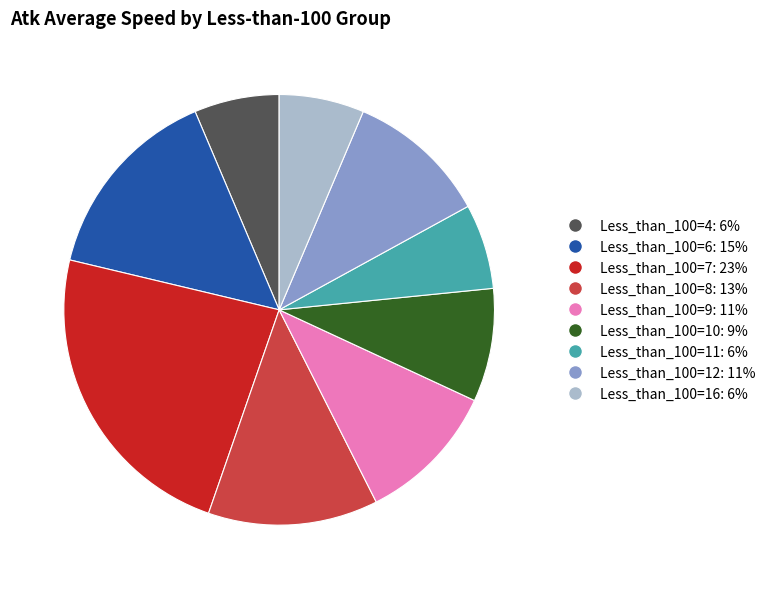

Does any single category account for the majority?

No